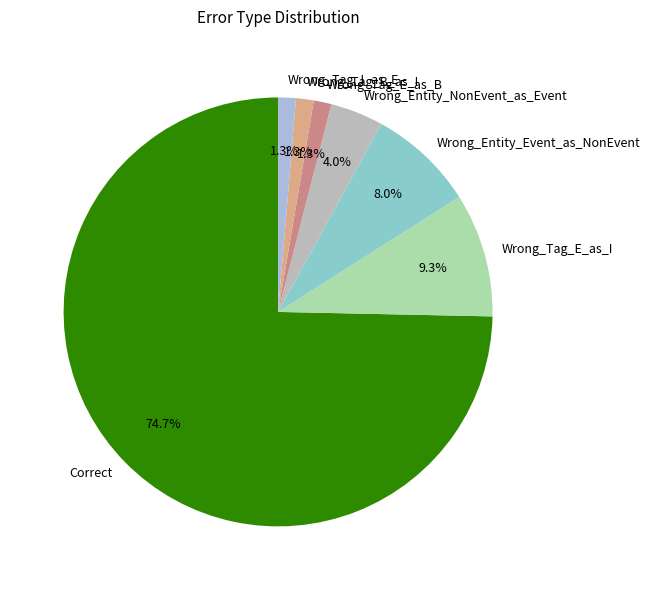

How many slices are in this pie chart?

7